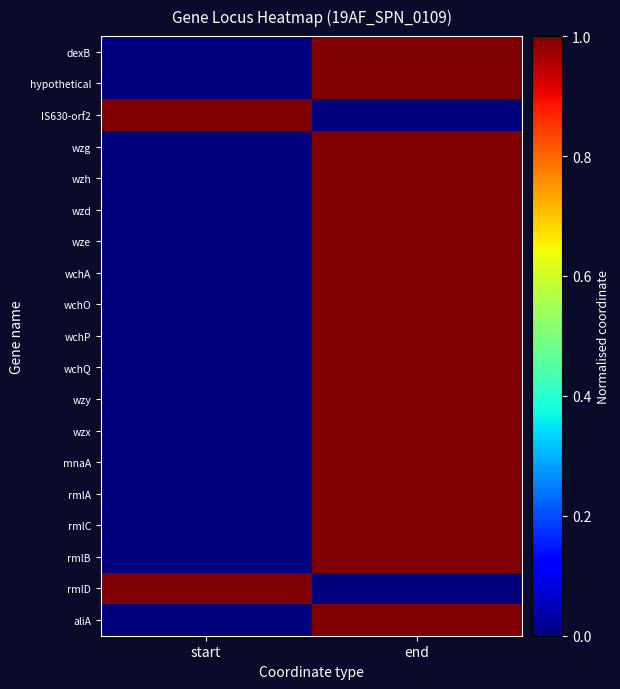

Count the number of categories in the chart.

2